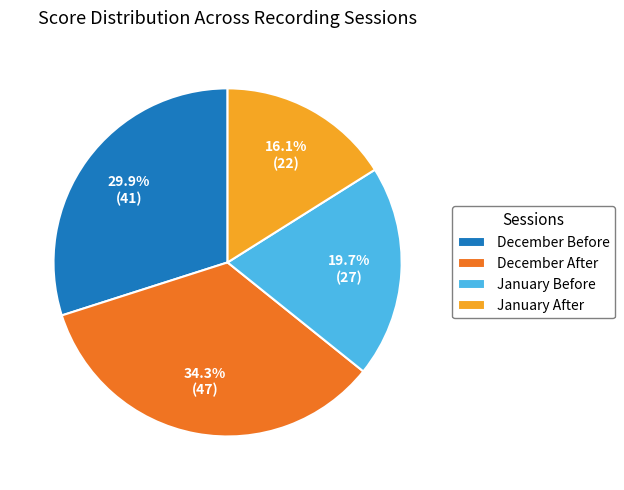

To the nearest percent, what is the difference between the largest and smallest slice percentages?

18%